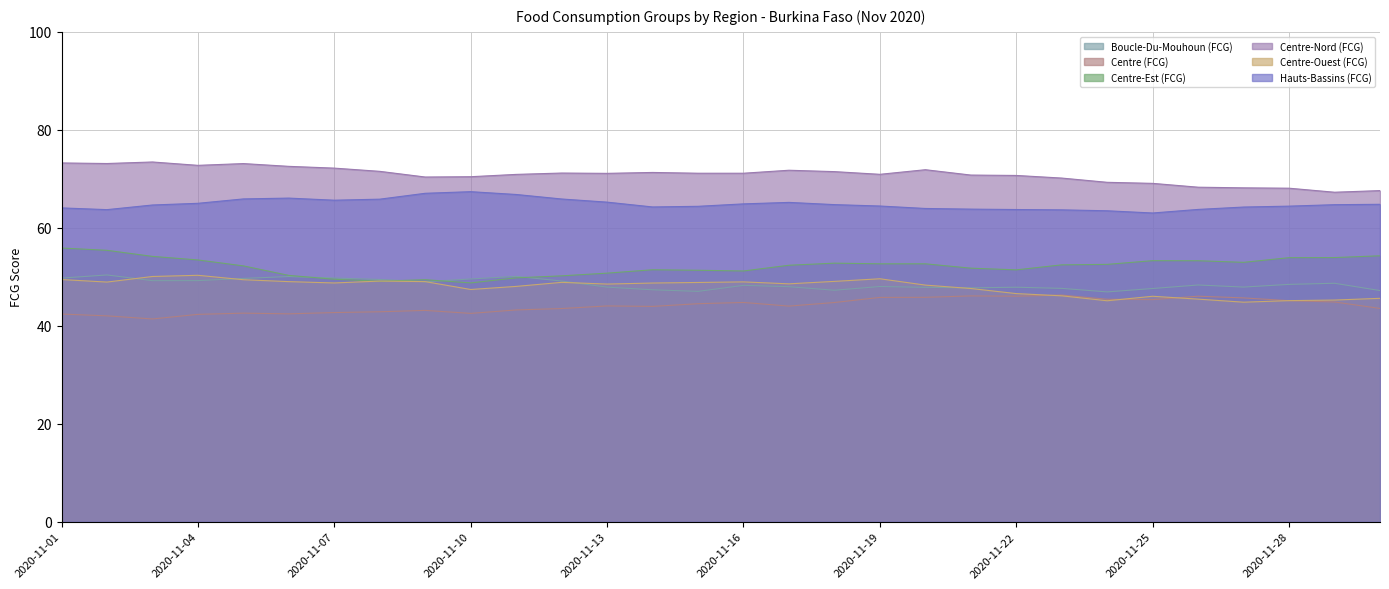

What is the greatest value displayed?

73.4